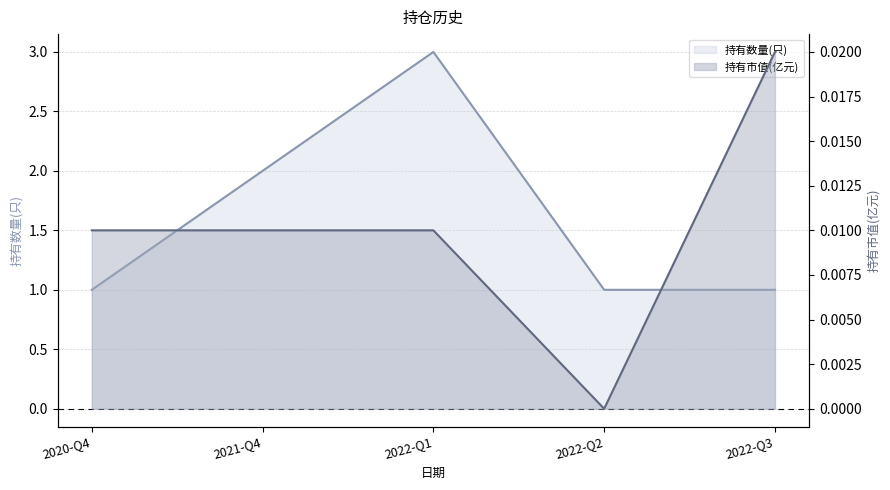

Which series has the widest spread of values?

持有数量(只)